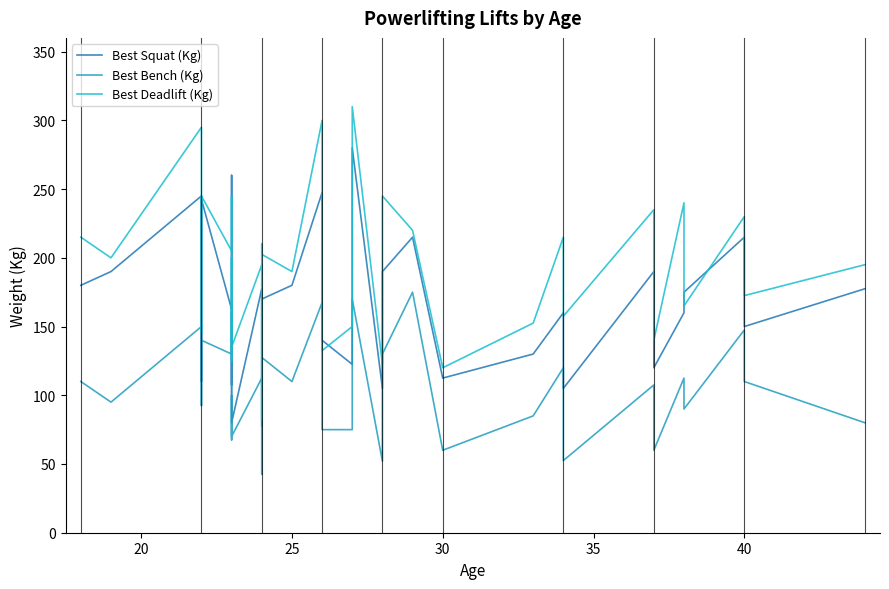

True or false: Best Deadlift (Kg) and Best Squat (Kg) intersect in this chart.

True